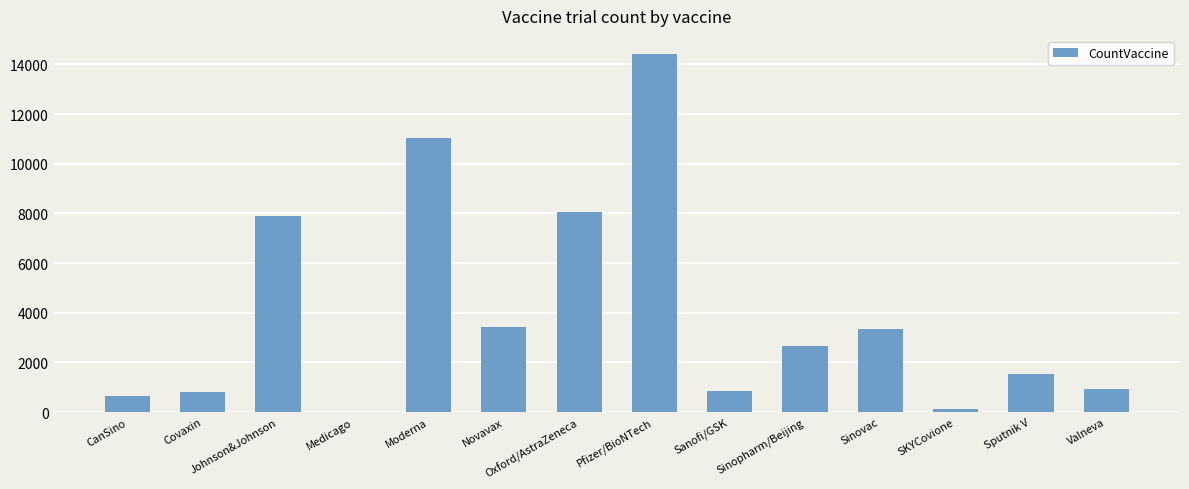

At which category does the chart reach its peak across all series?

Pfizer/BioNTech